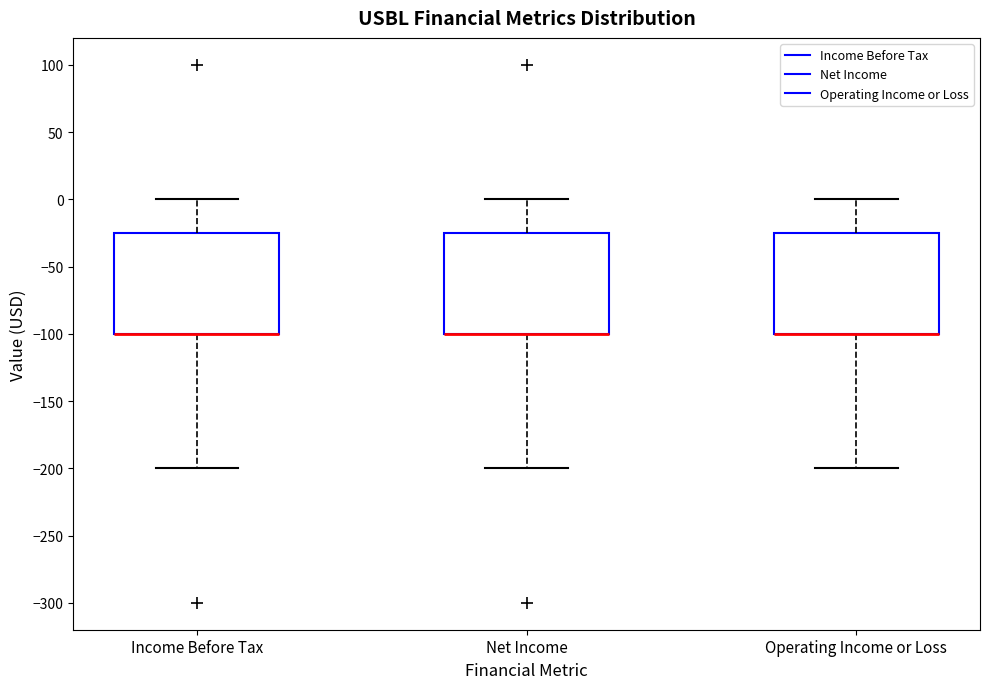

Reading left to right, read every box against the y-axis: the position of its median line, the range the box covers, and the ends of its whiskers. The values are not printed on the chart, so give them approximately, as read against the axis.

Income Before Tax: median -100 (drawn on the box's lower edge), box -100 to -25, whiskers -200 to 0
Net Income: median -100 (drawn on the box's lower edge), box -100 to -25, whiskers -200 to 0
Operating Income or Loss: median -100 (drawn on the box's lower edge), box -100 to -25, whiskers -200 to 0